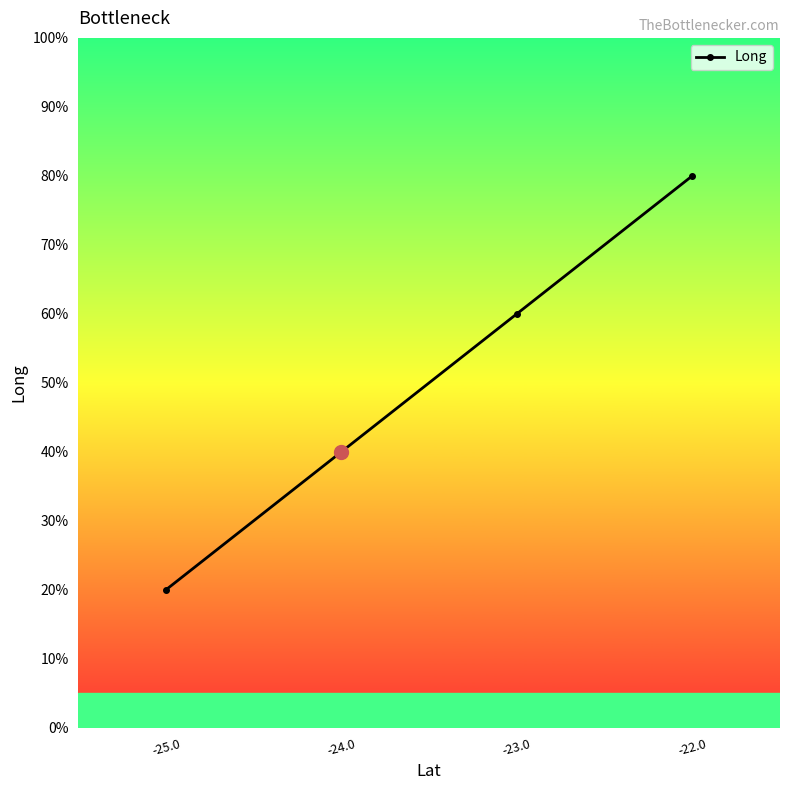

Is this an area chart (filled region under the line)?

No